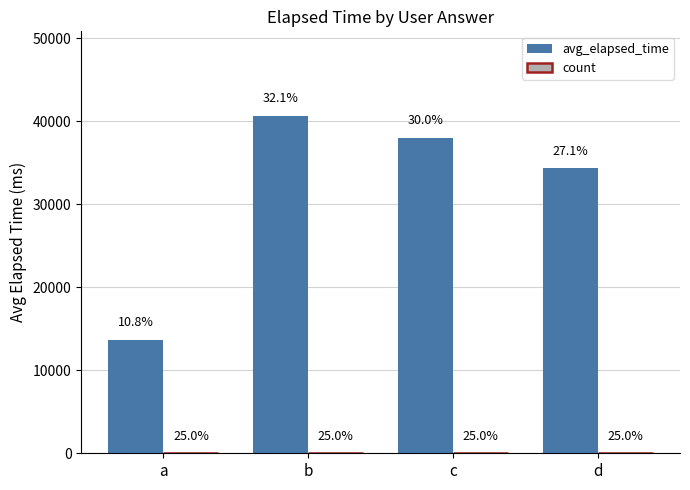

Reading right to left, what are all the values shown in this chart?

avg_elapsed_time: 34333.3	38000.0	40666.7	13666.7
count: 3.0	3.0	3.0	3.0